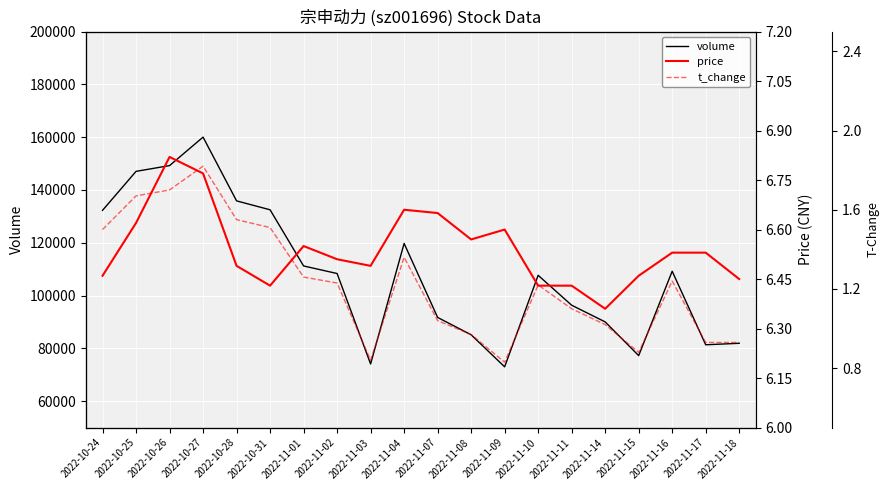

List the series in order of their peak value, lowest first.

t_change, price, volume